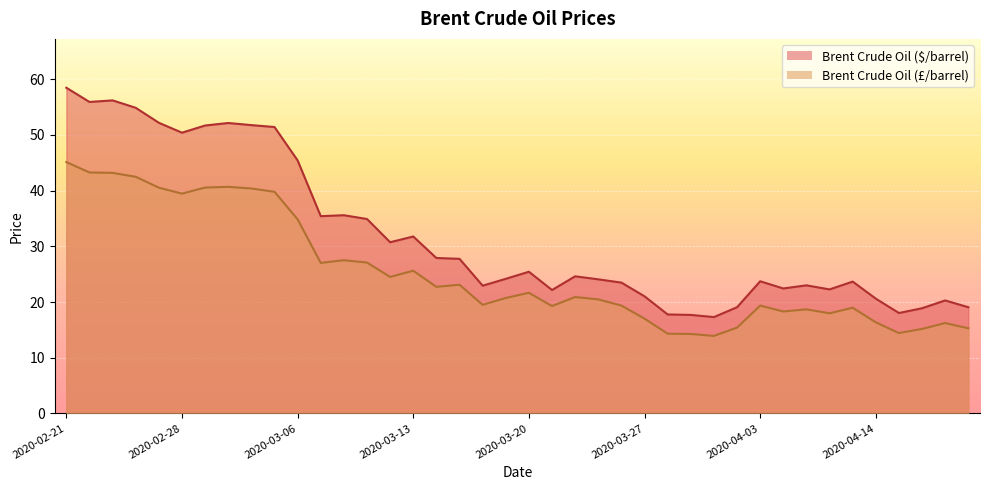

Read the Brent Crude Oil (£/barrel) value at 2020-03-18.

19.5